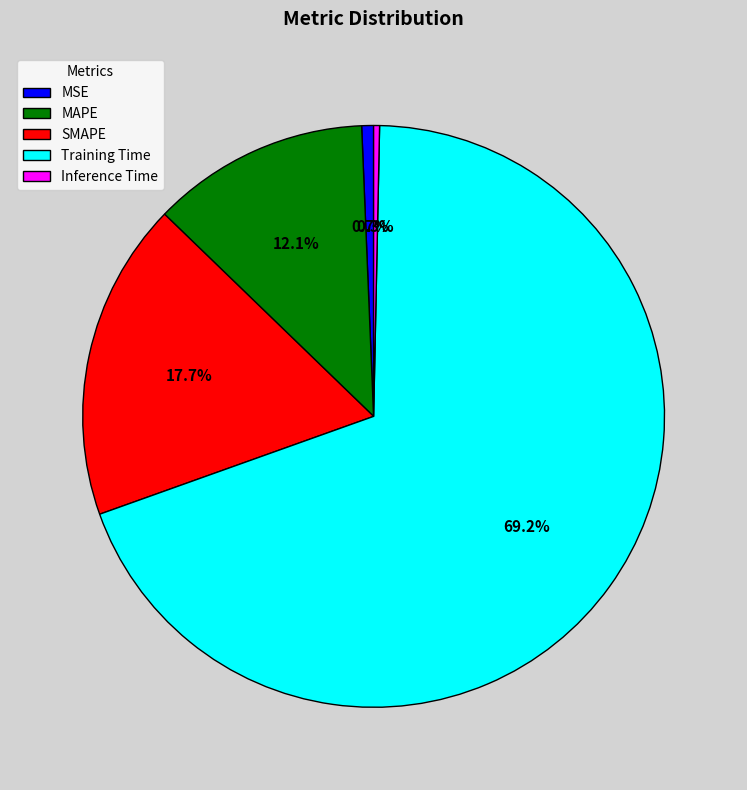

Which has a higher value, MAPE or MSE?

MAPE